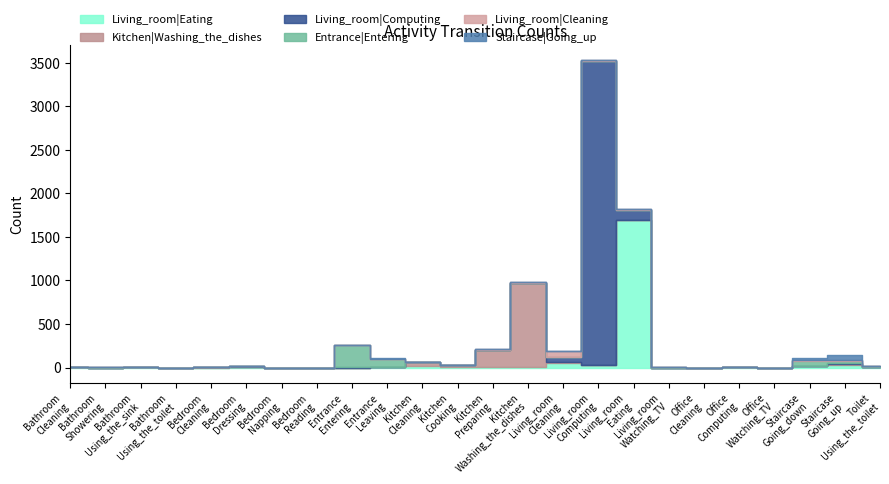

Where do Living_room|Computing and Living_room|Cleaning first cross each other?

Kitchen|Preparing and Kitchen|Washing_the_dishes